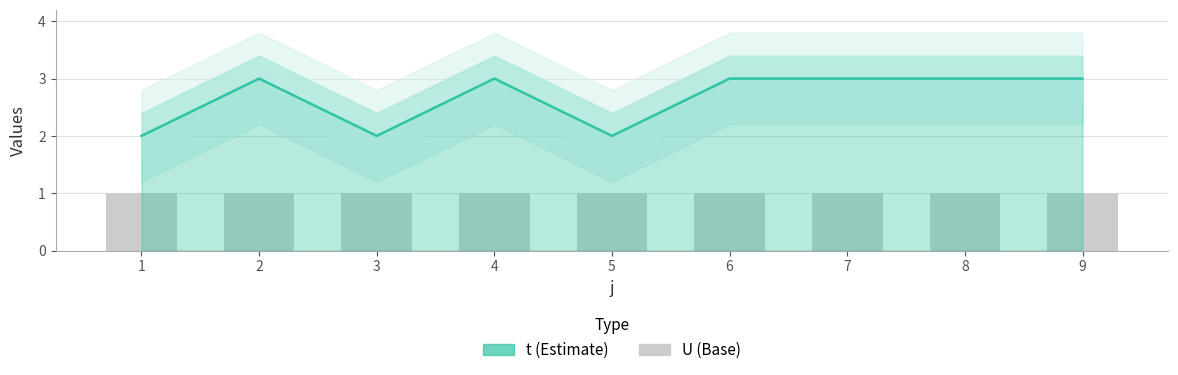

At which category does the chart reach its minimum across all series?

1